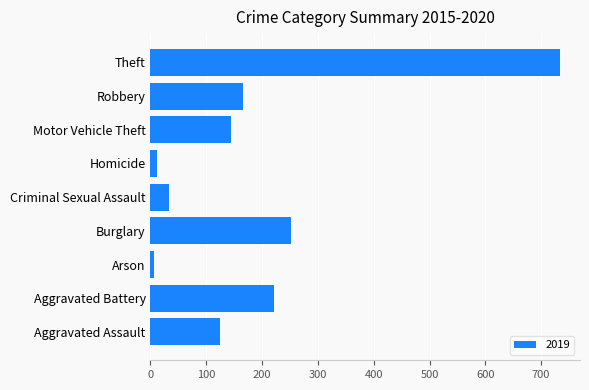

What is the approximate value at Robbery, to the nearest 50?

150